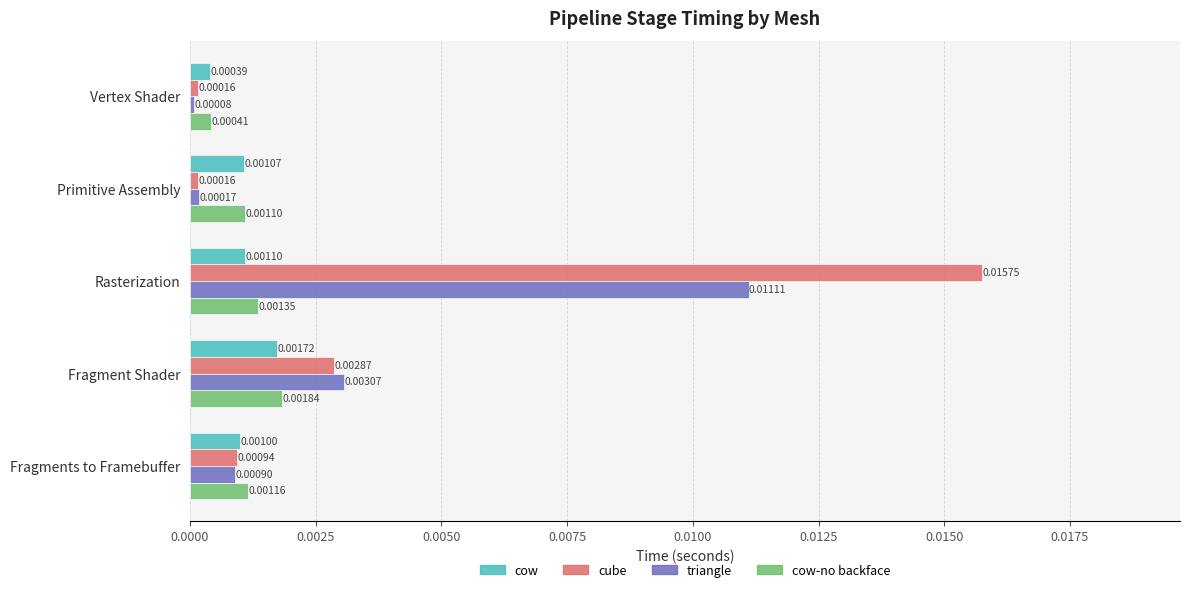

At which category does the chart reach its minimum across all series?

Vertex Shader